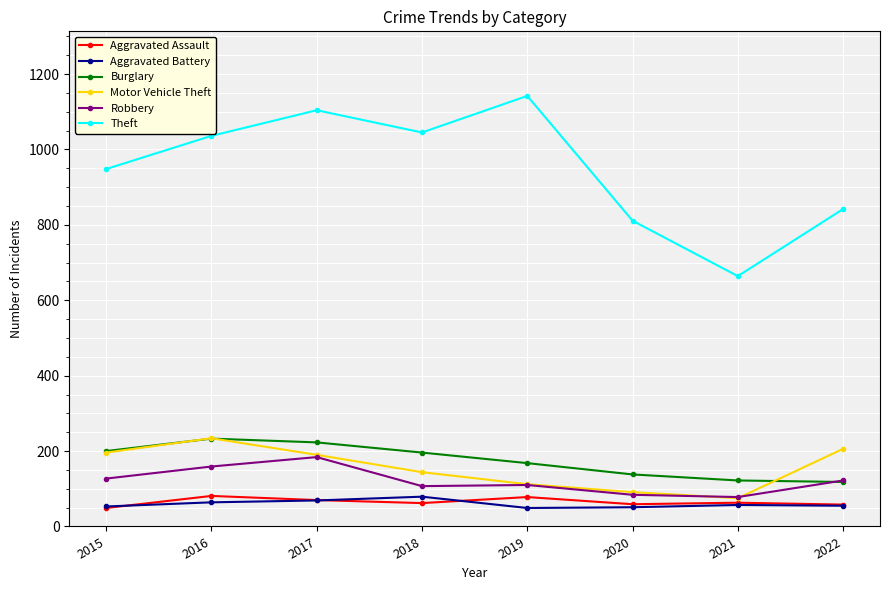

True or false: Burglary and Aggravated Battery cross at least once.

False